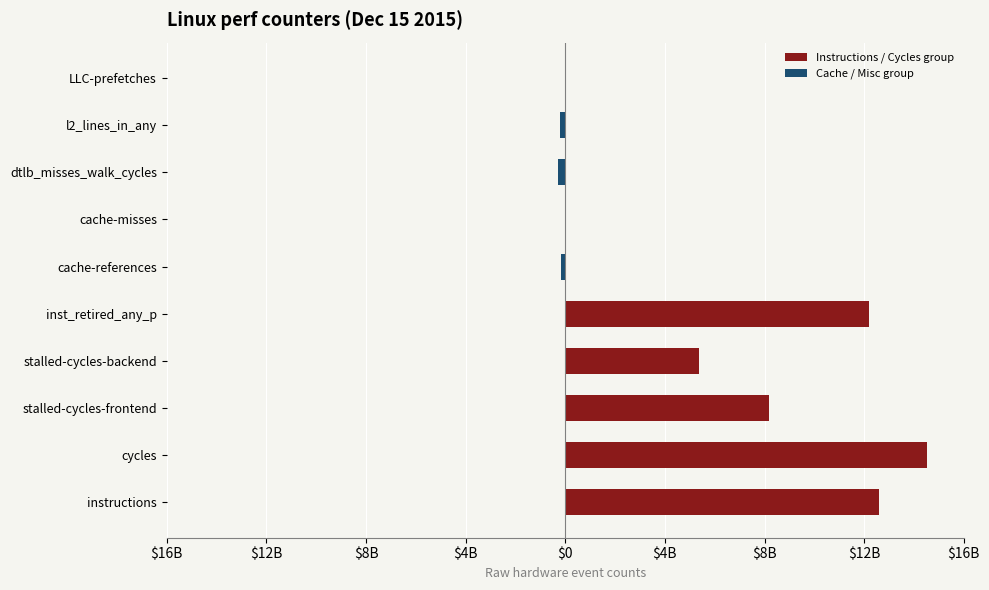

Reading left to right, transcribe all the data shown in this chart.

Instructions / Cycles group: 12.6	14.5	8.2	5.4	12.2
Cache / Misc group: -0.2	-0.0	-0.3	-0.2	-0.0